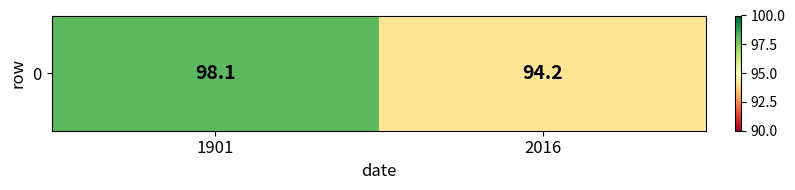

The chart shows a value of 151.6 at 1901. True or false?

False